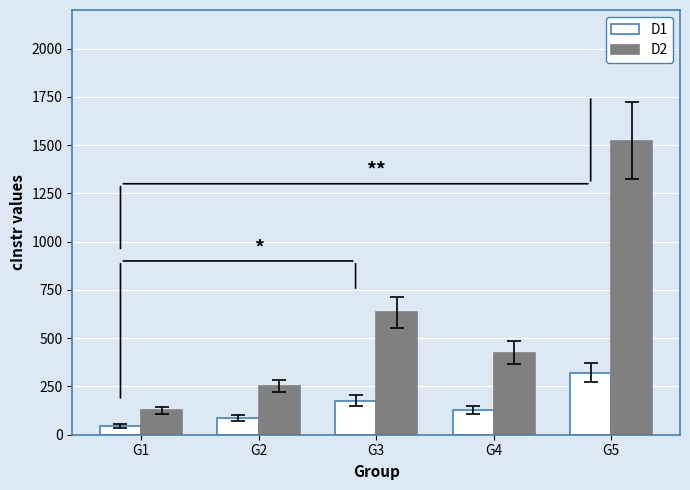

The D1 series shows 129 at G4. True or false?

True